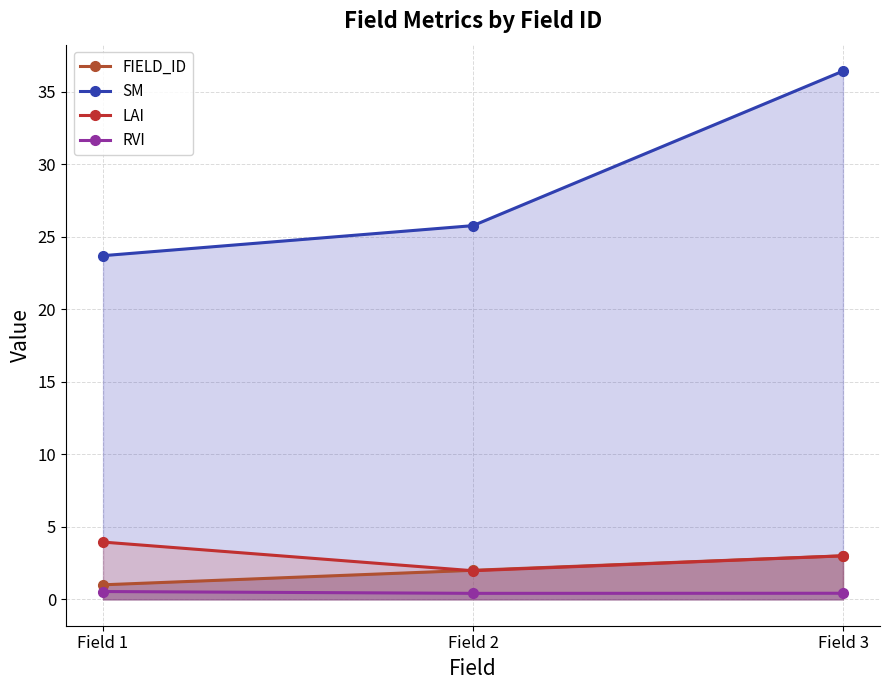

Is it true that FIELD_ID equals 0.2 at Field 1?

False